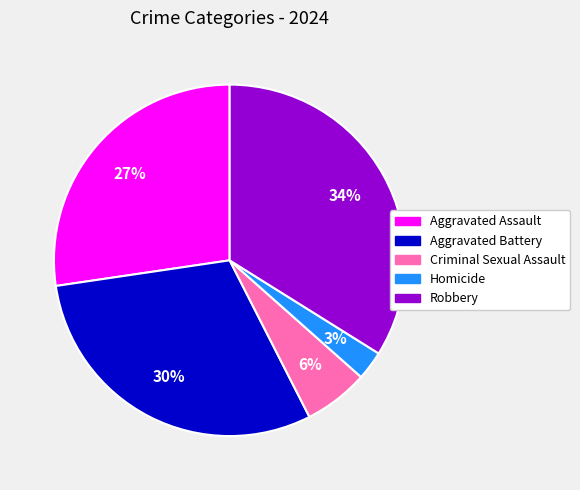

How many segments does this pie chart have?

5